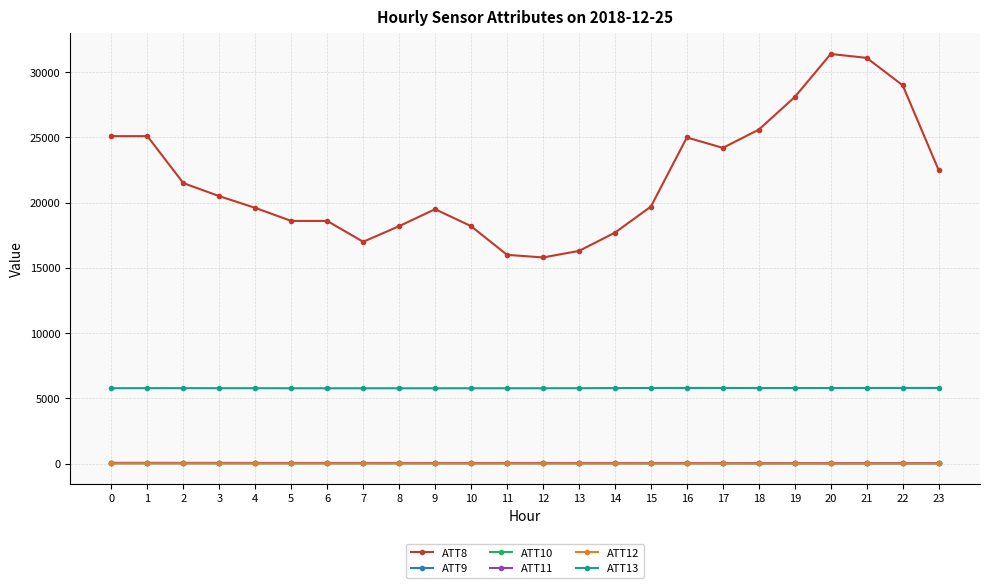

Where does the ATT13 series first go above 5778?

1